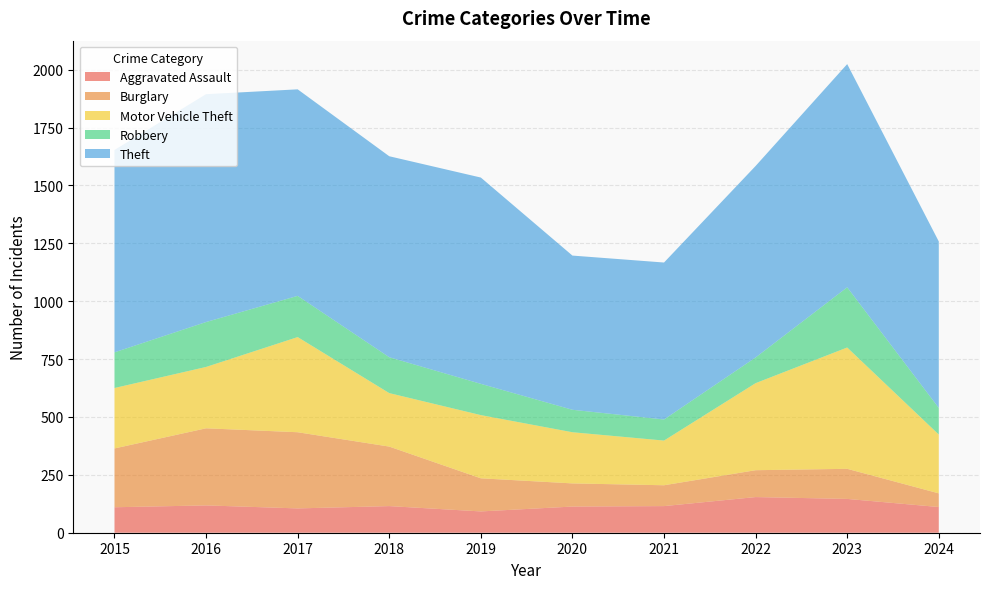

Reading left to right, transcribe all the data shown in this chart.

Aggravated Assault: 110	118	105	115	92	113	115	154	146	111
Burglary: 254	333	329	257	143	100	90	116	130	59
Motor Vehicle Theft: 261	265	411	231	273	221	193	376	524	254
Robbery: 154	194	178	155	135	97	91	111	260	115
Theft: 874	984	892	868	891	666	678	827	964	719